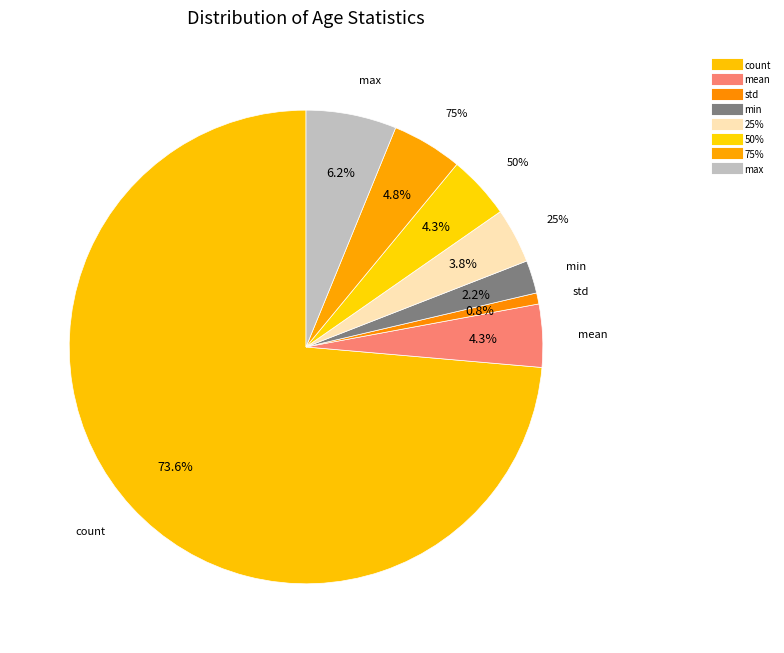

Count the number of slices in the pie.

8